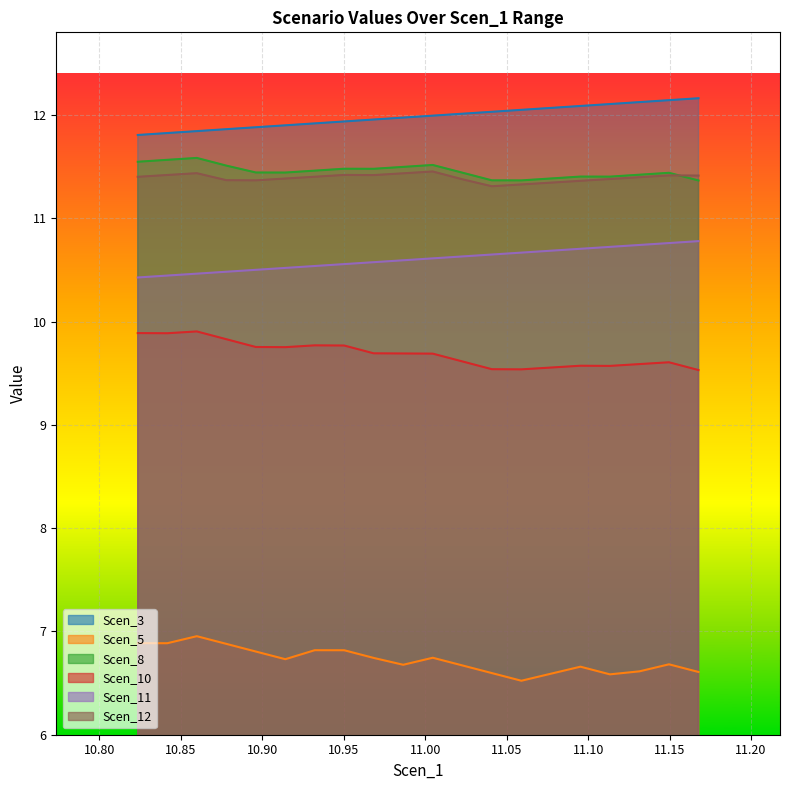

What are all the series names shown in the legend?

Scen_3, Scen_5, Scen_8, Scen_10, Scen_11, Scen_12